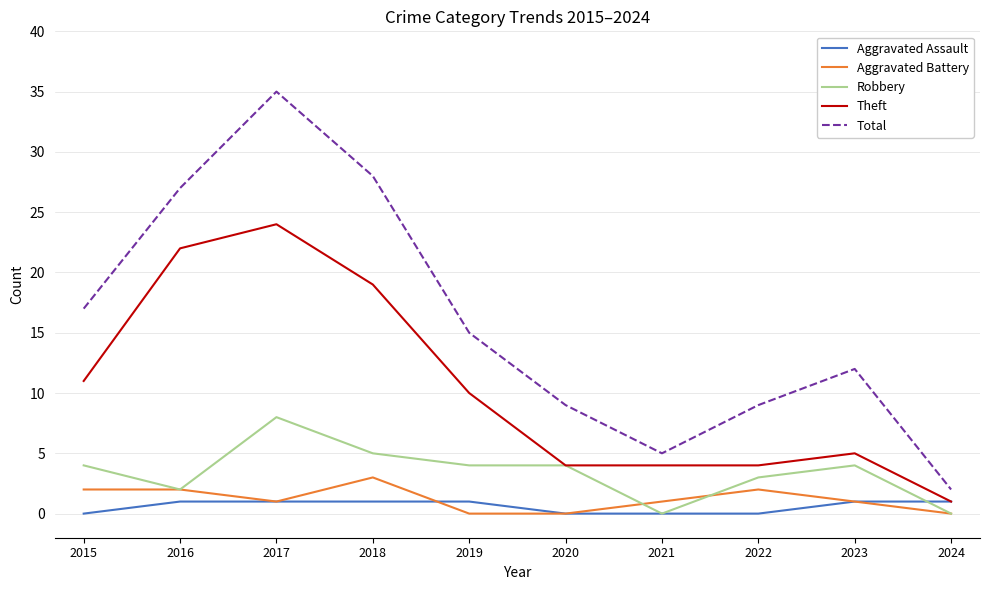

True or false: Theft and Total intersect in this chart.

False